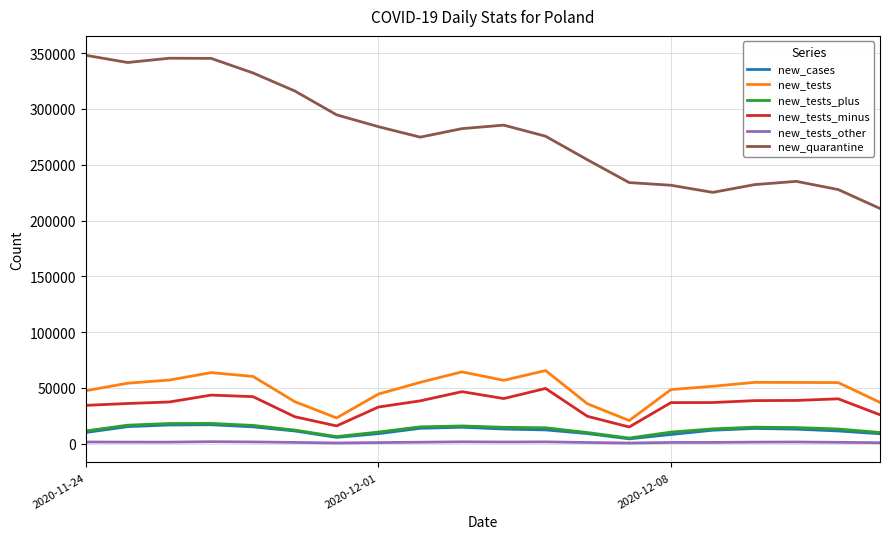

What is the highest value of the new_tests_minus series?

49585